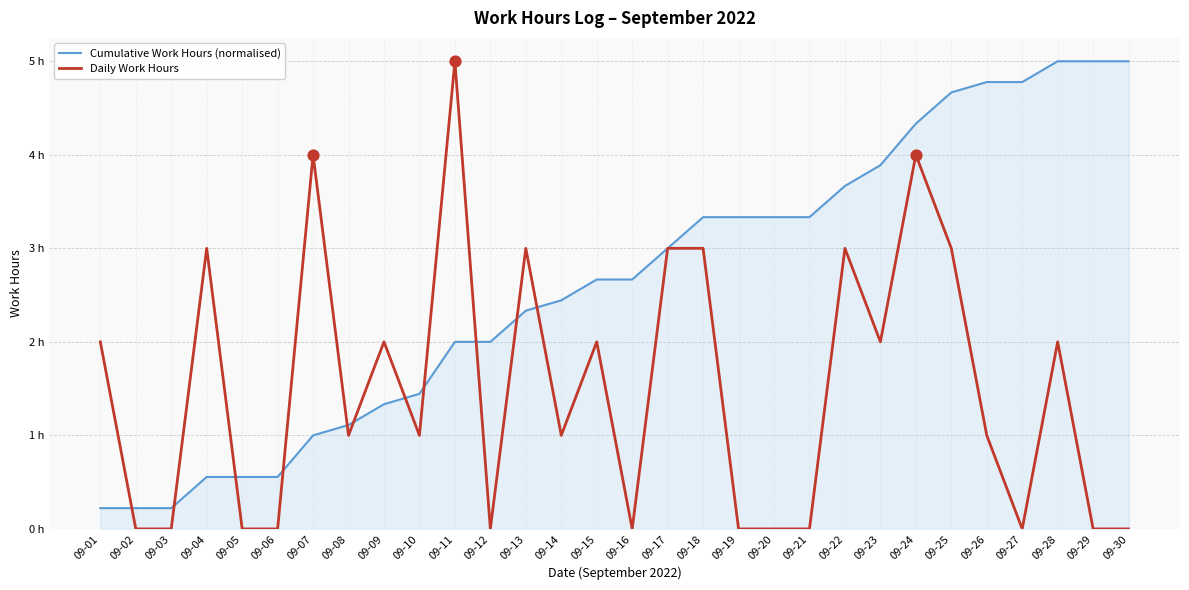

Is the value of Cumulative Work Hours (normalised) at 09-04 greater than the value of Daily Work Hours at 09-28?

No